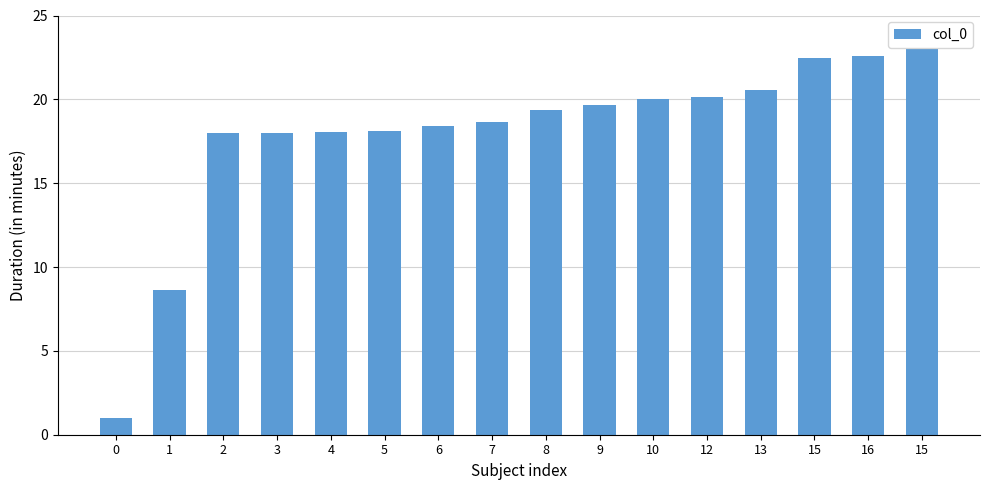

Is it true that the value at 15 is 8.1?

False